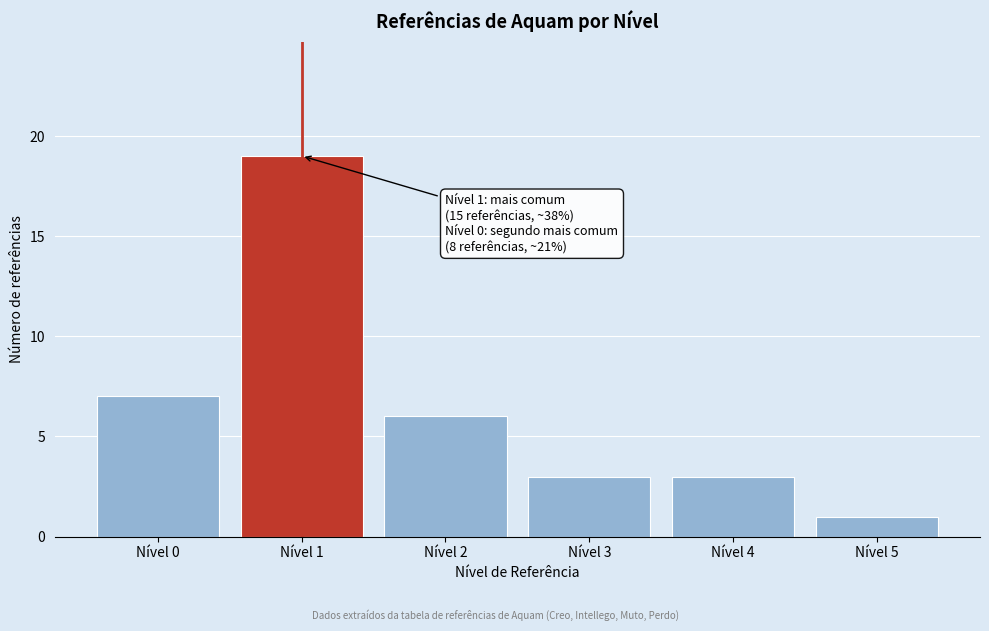

Reading left to right, what are all the values shown in this chart?

7	19	6	3	3	1